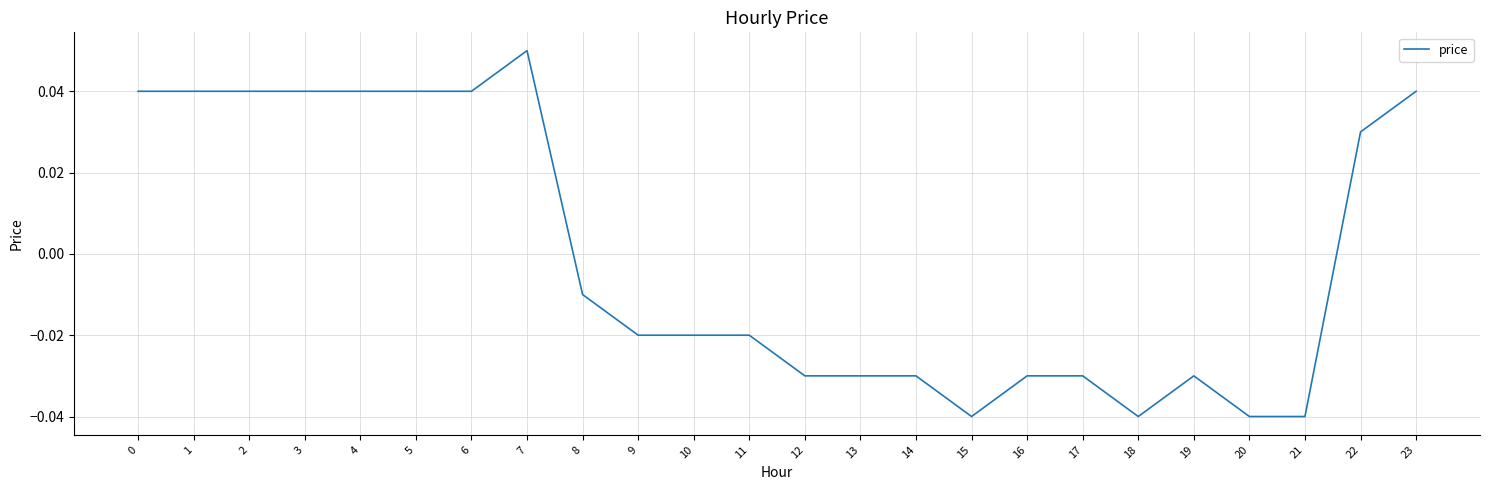

At which category does the chart reach its peak across all series?

7